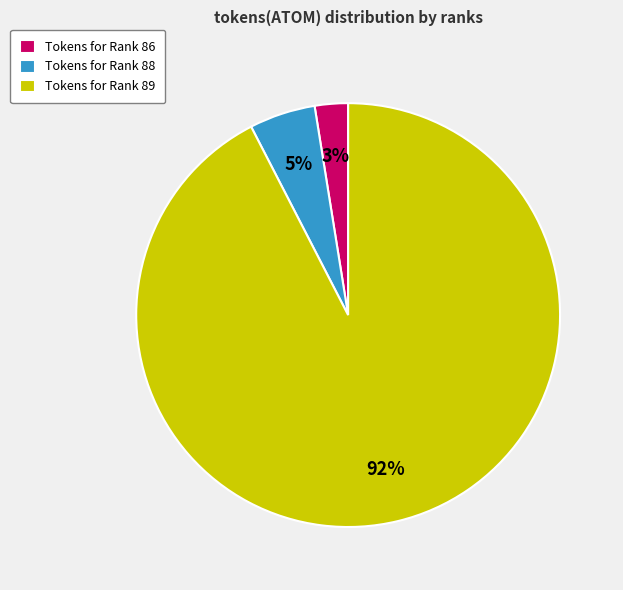

Which slice is the largest?

Tokens for Rank 89